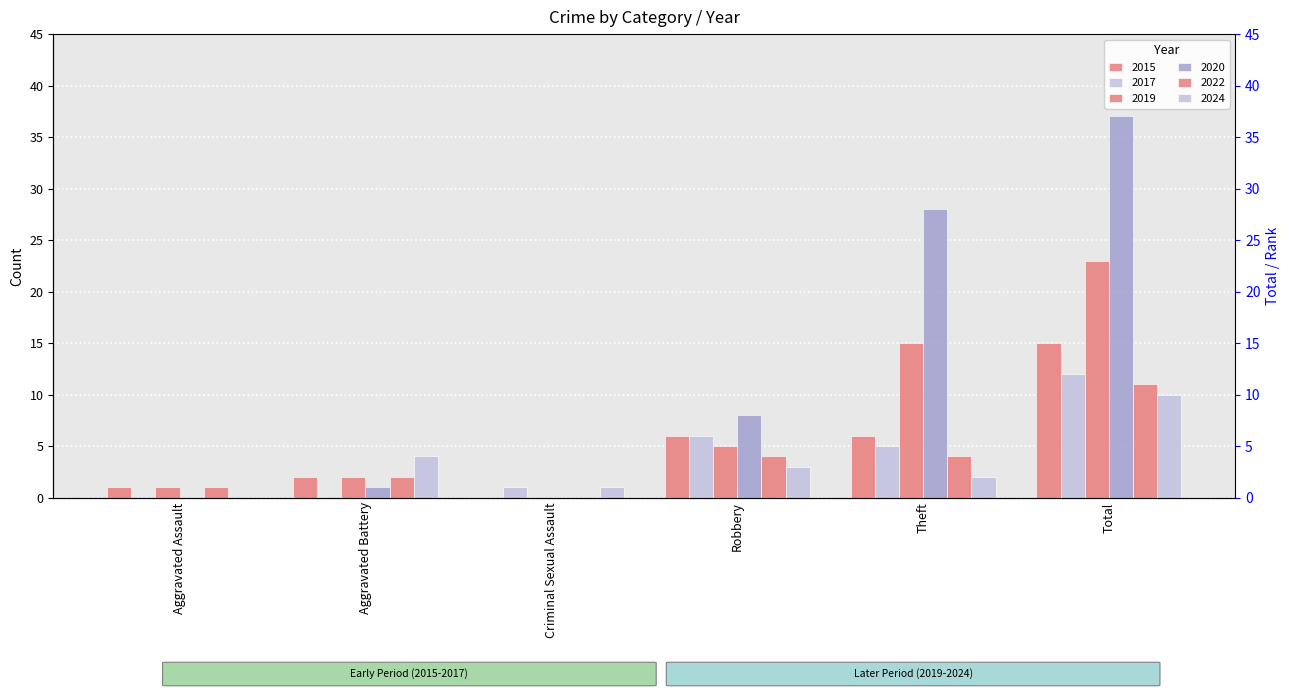

Are the bars grouped side by side (vs. stacked)?

Yes